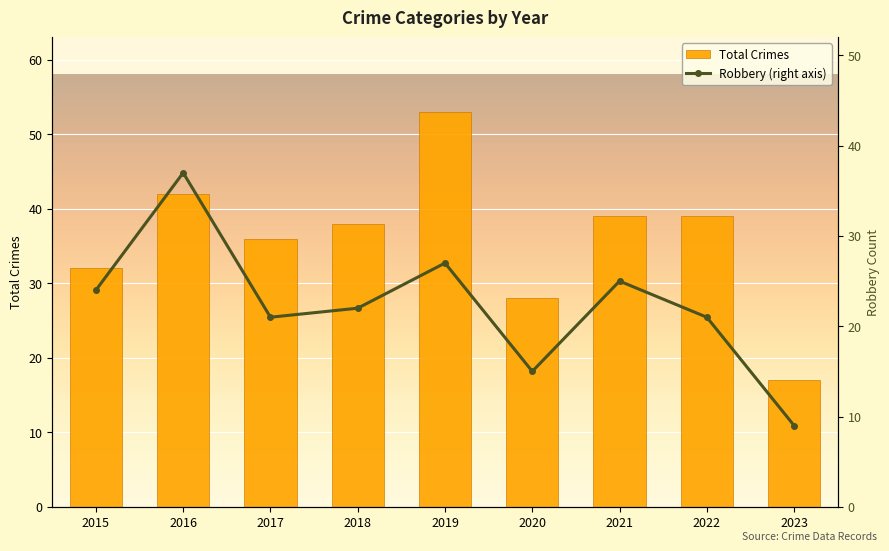

At which category does the chart reach its peak across all series?

2019